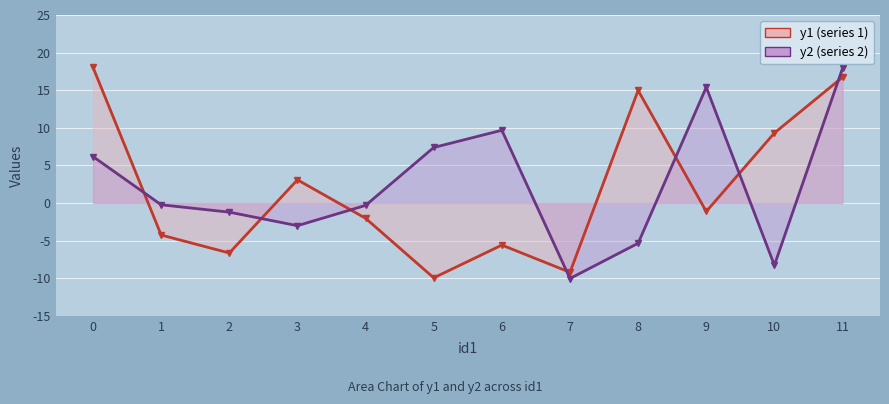

What is the total value across all series at 5?

-2.6